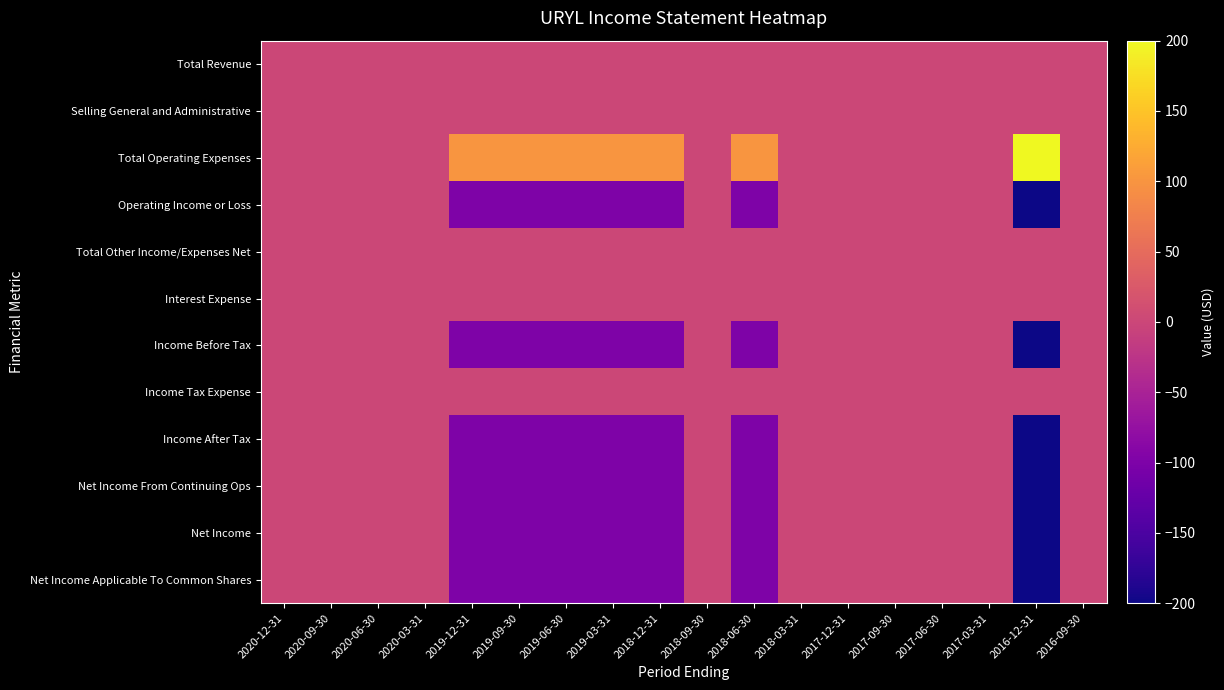

Rank the series at 2016-12-31 from highest to lowest value.

Total Operating Expenses, Total Revenue, Selling General and Administrative, Total Other Income/Expenses Net, Interest Expense, Income Tax Expense, Operating Income or Loss, Income Before Tax, Income After Tax, Net Income From Continuing Ops, Net Income, Net Income Applicable To Common Shares